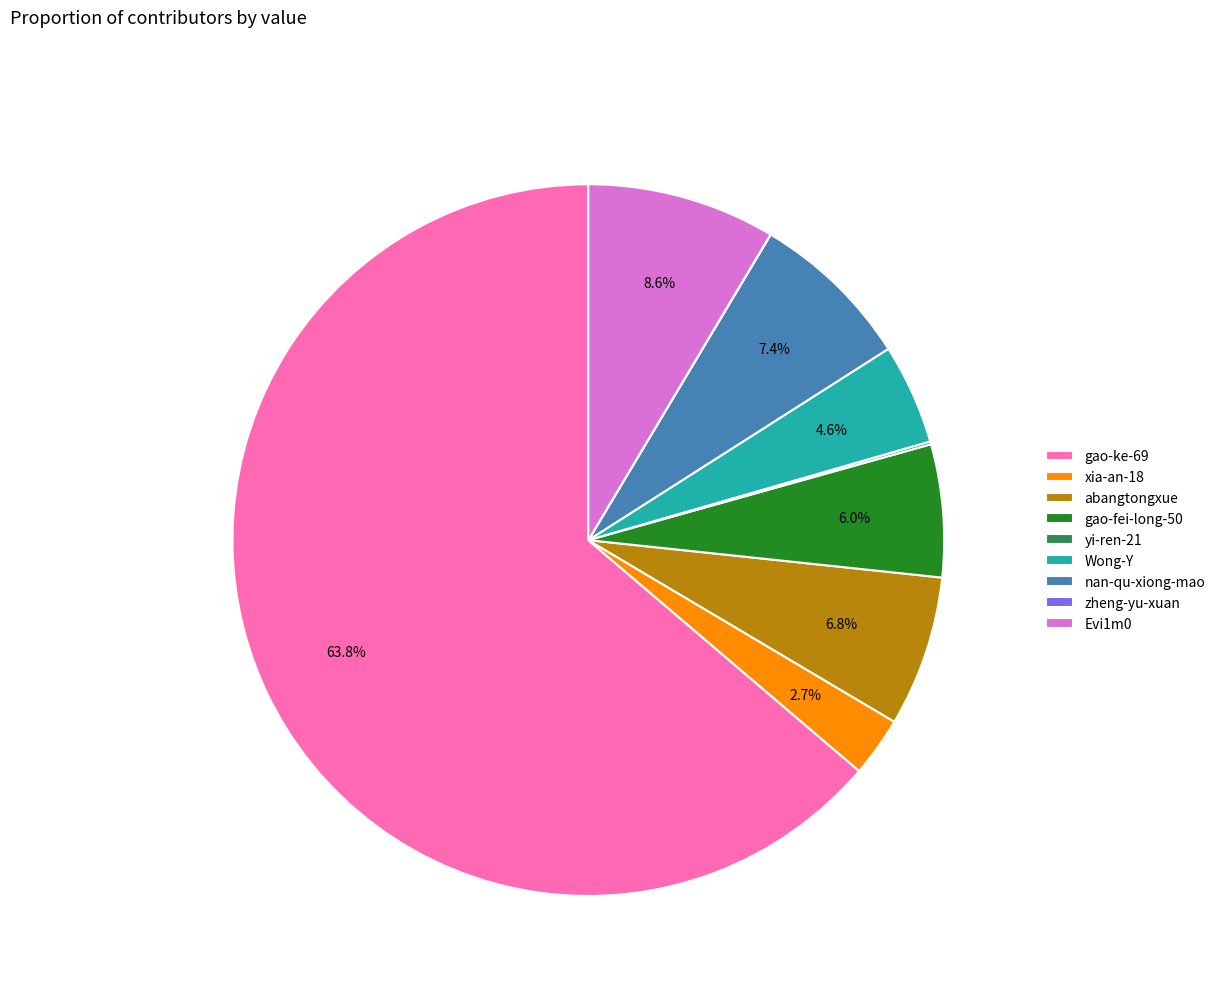

Approximately how many times larger is the value at abangtongxue compared to xia-an-18?

2.5